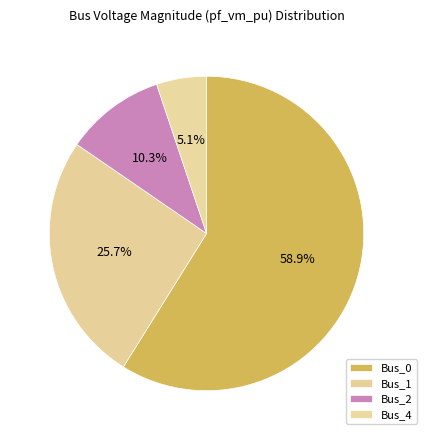

To the nearest percent, what percentage of the pie is Bus_0?

59%